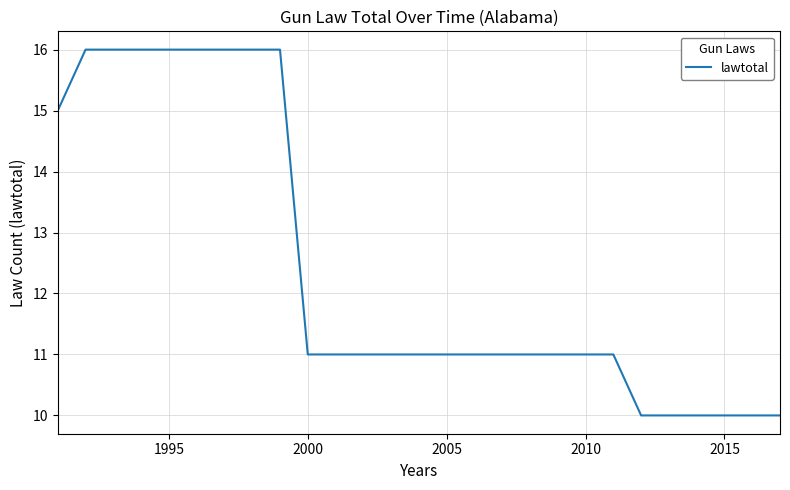

What is the greatest value displayed?

16